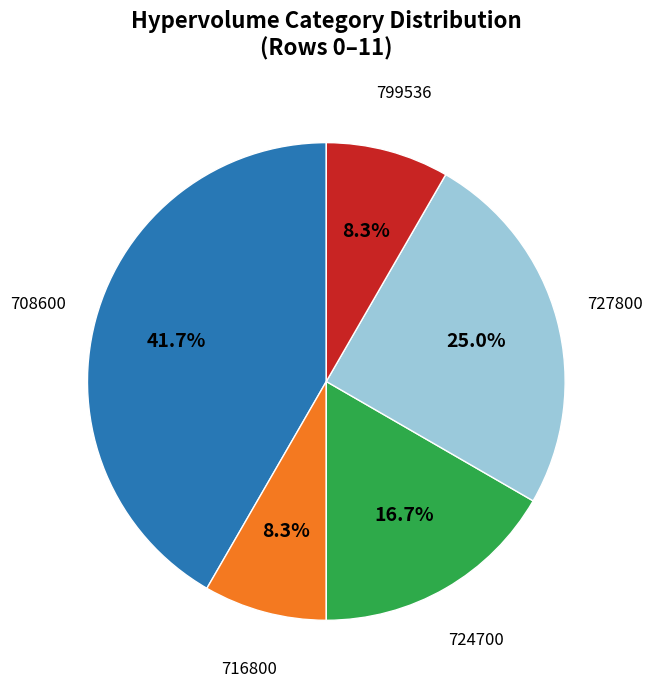

Is there a majority slice in this chart?

No